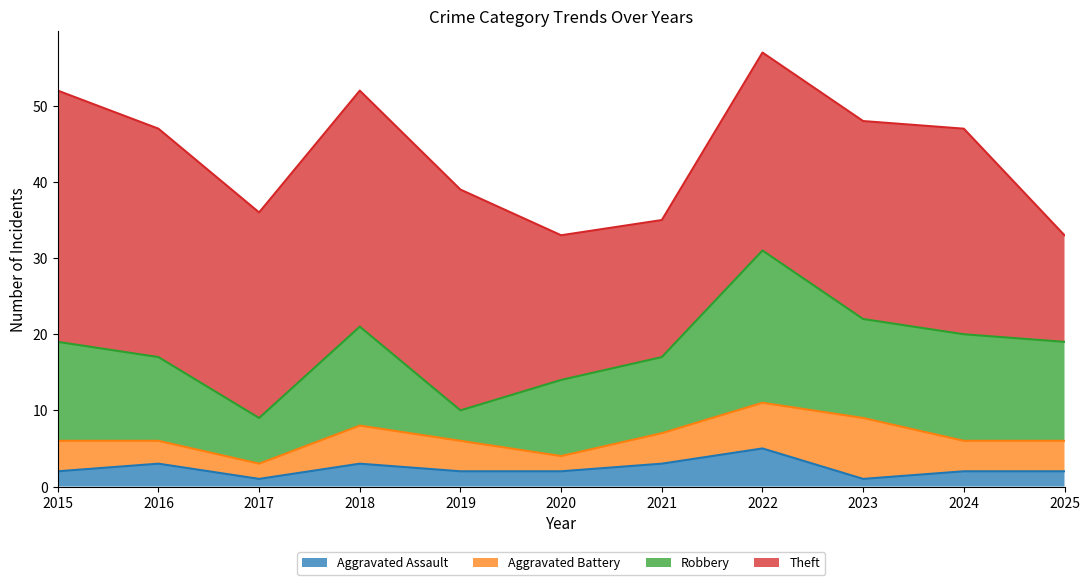

True or false: Aggravated Assault and Theft intersect in this chart.

False